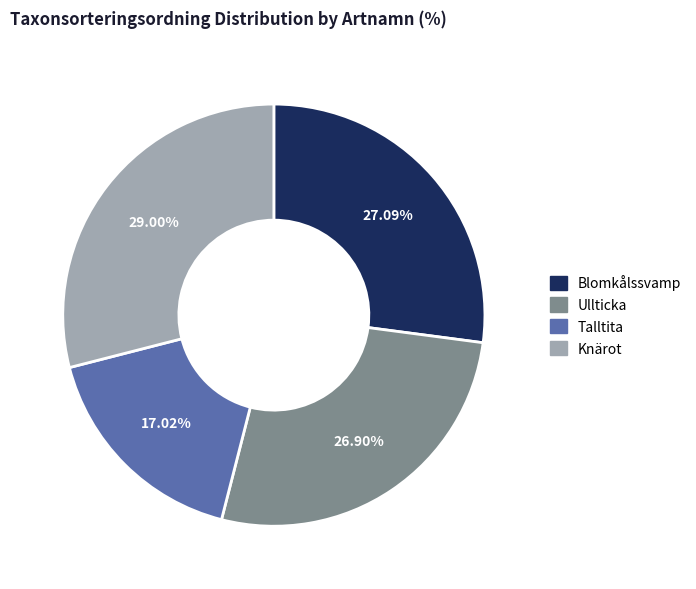

How many slices are in this pie chart?

4